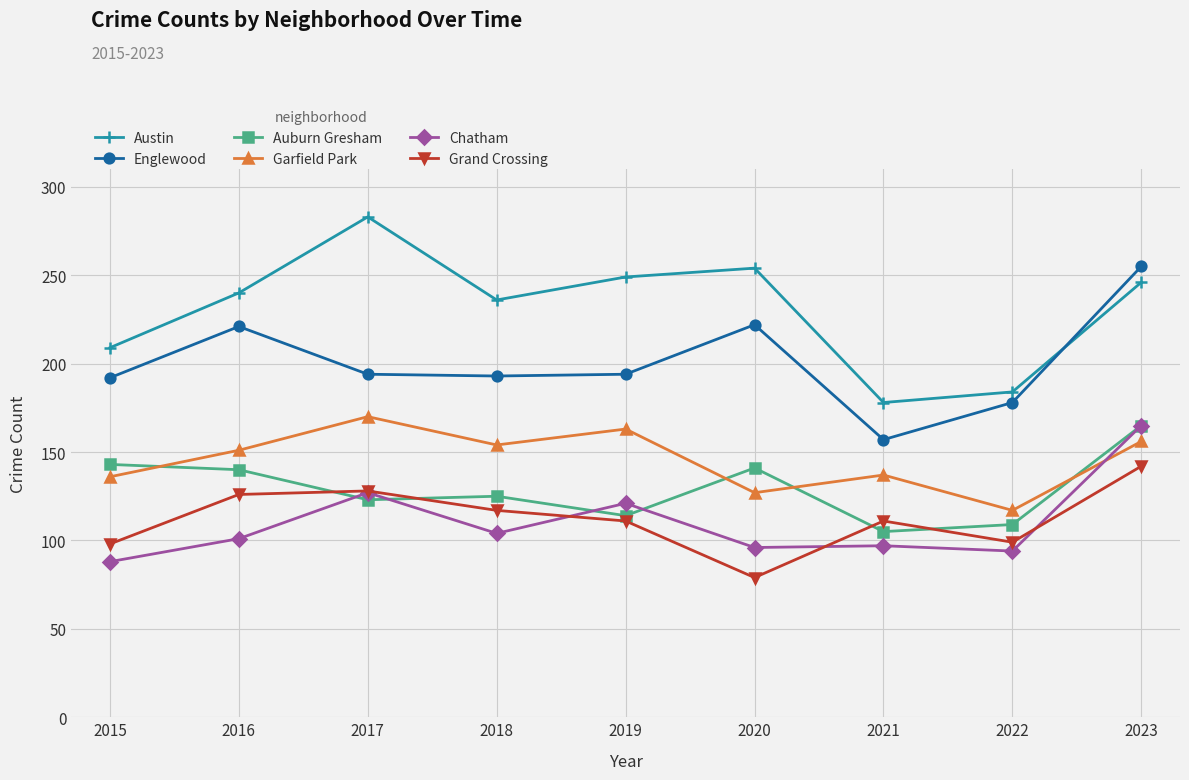

The value of Grand Crossing at 2022 is 99. True or false?

True